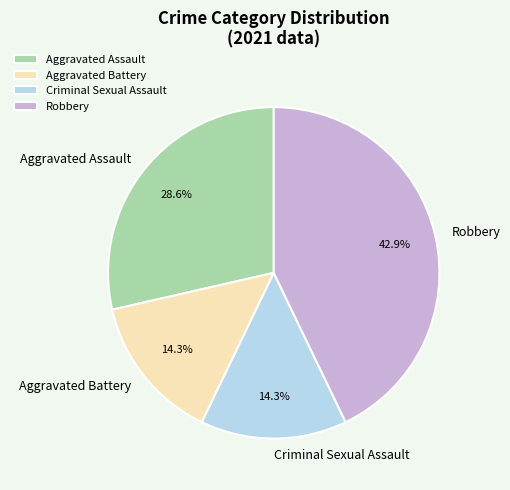

Does Aggravated Assault represent more than half of the total?

No